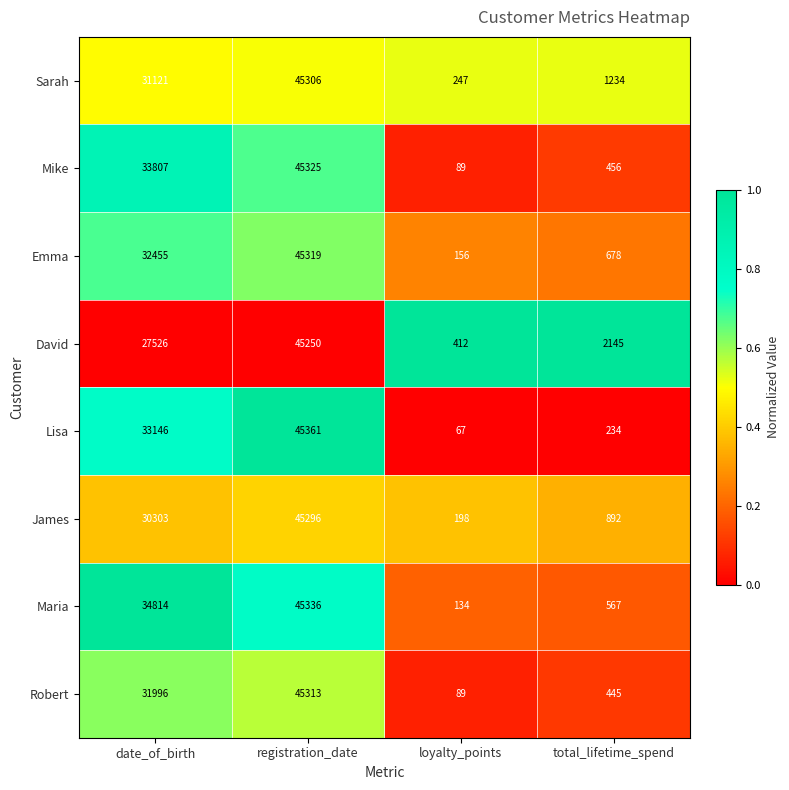

At which label is Maria closest to 22735?

date_of_birth